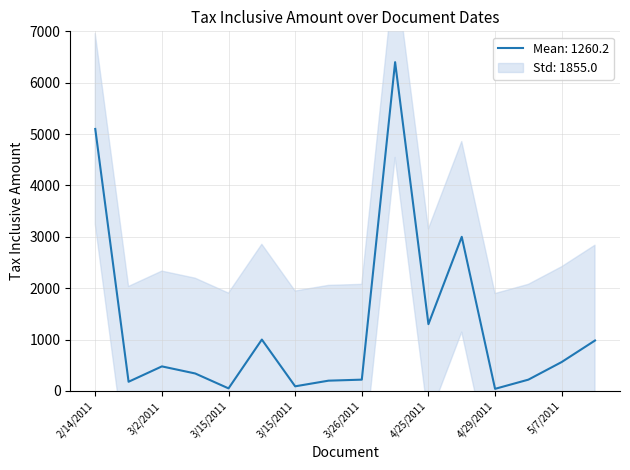

What is the smallest value displayed?

41